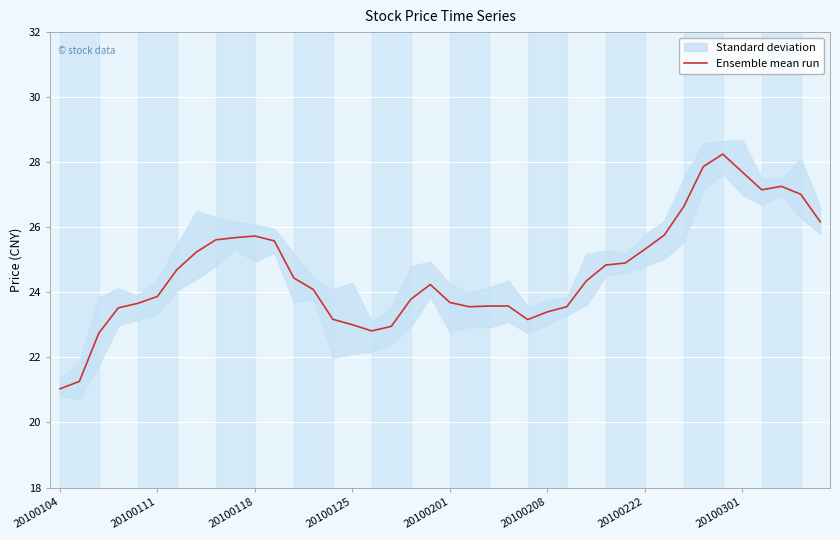

How many lines are shown in the chart?

1